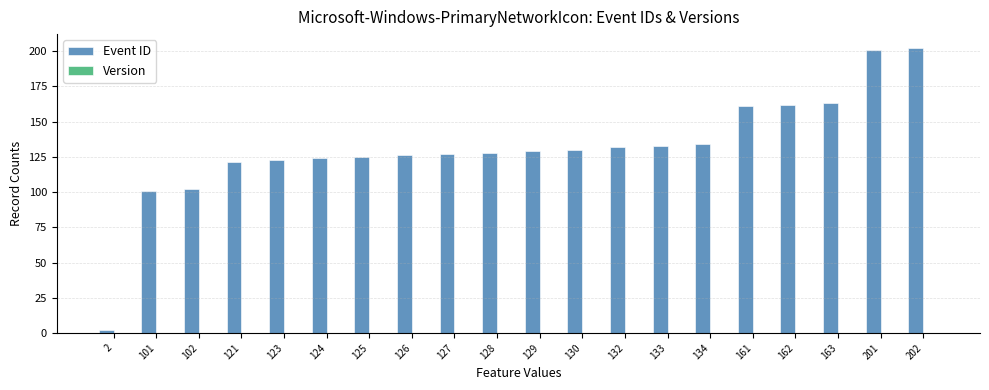

Reading left to right, what are all the values shown in this chart?

2	101	102	121	123	124	125	126	127	128	129	130	132	133	134	161	162	163	201	202